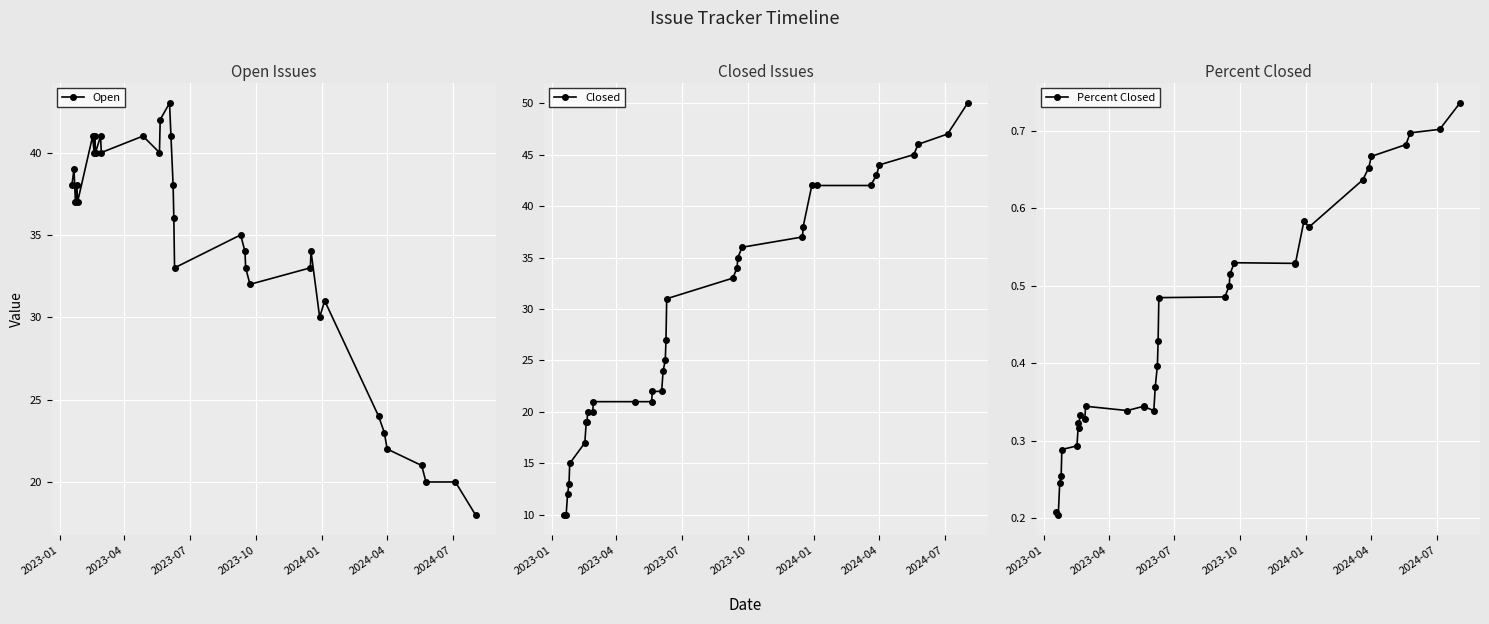

True or false: Open and Percent Closed intersect in this chart.

False